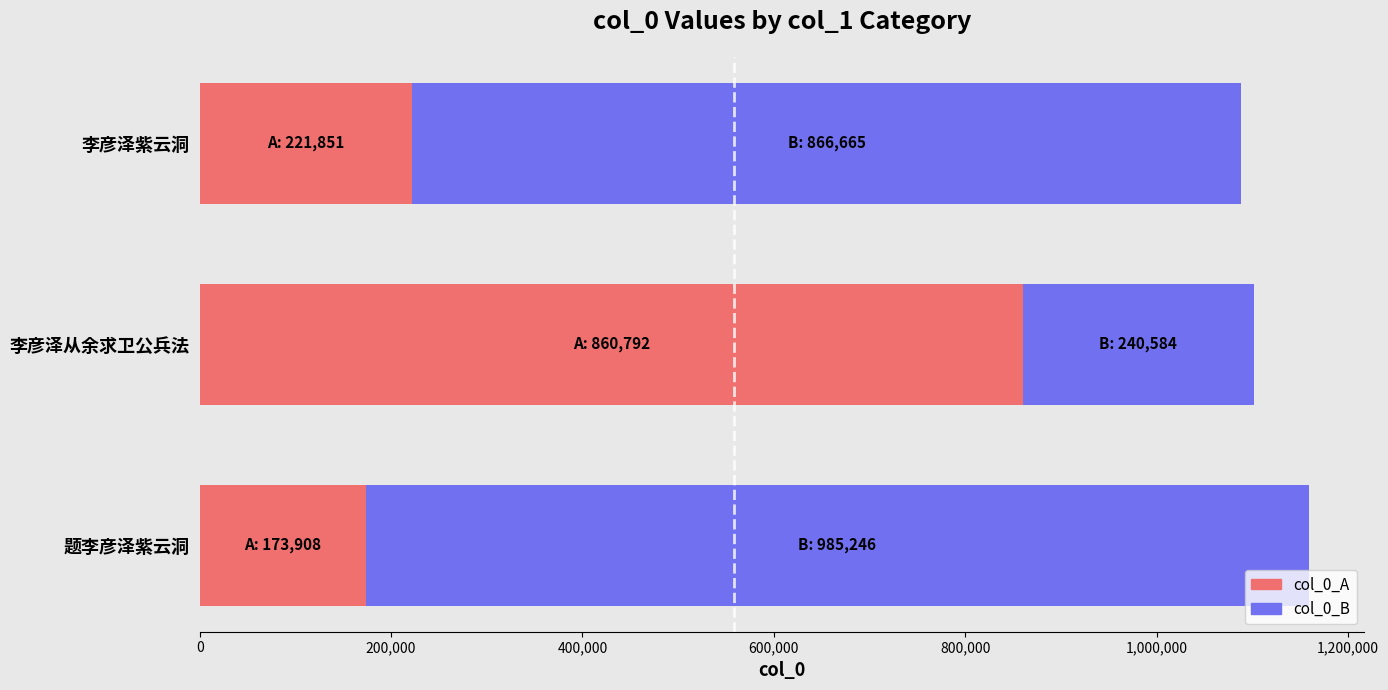

At which category is the sum across all series the highest?

题李彦泽紫云洞